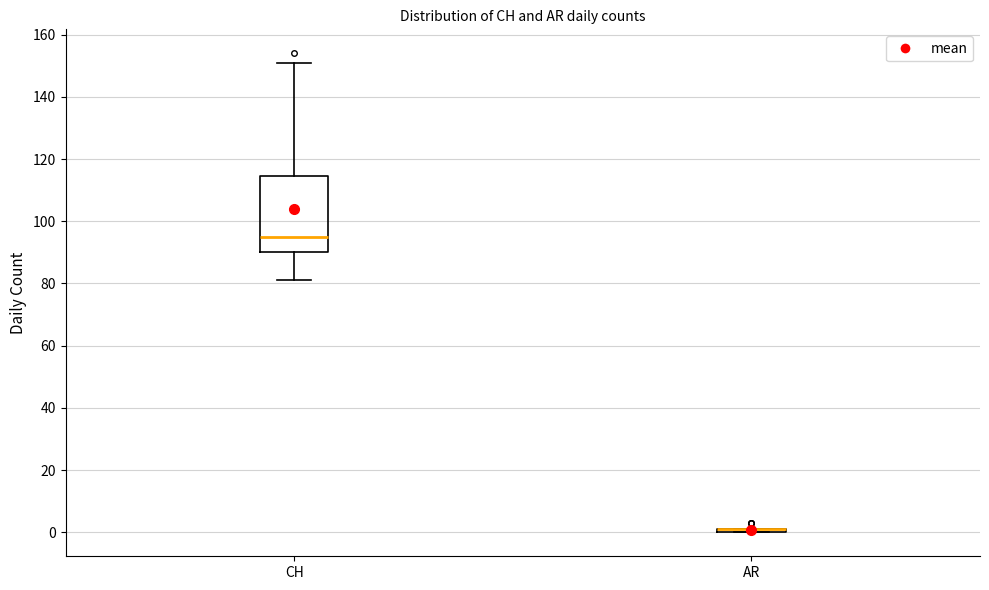

Reading left to right, read every box against the y-axis: the position of its median line, the range the box covers, and the ends of its whiskers. The values are not printed on the chart, so give them approximately, as read against the axis.

CH: median 96, box 90 to 114, whiskers 82 to 152
AR: box collapsed to a line at 2, whiskers 0 to 2